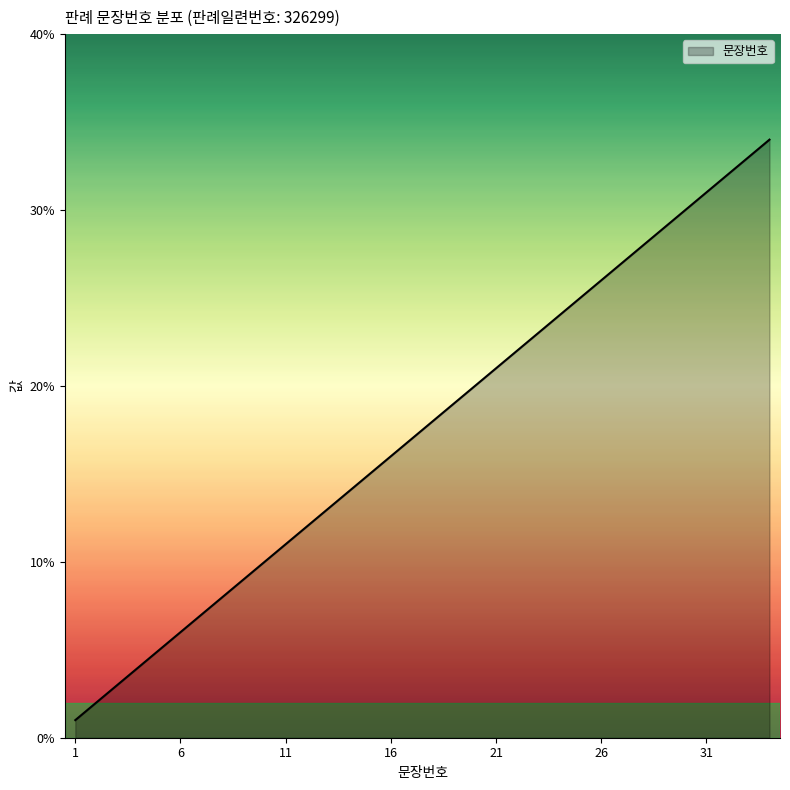

Count the number of categories in the chart.

34